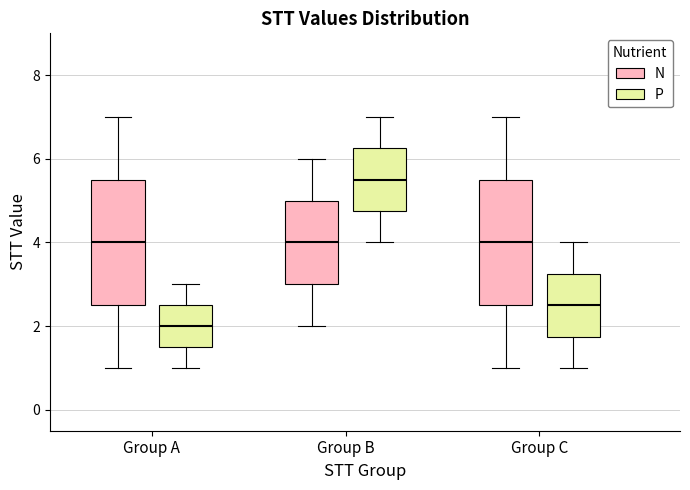

Reading left to right, read every box against the y-axis: the position of its median line, the range the box covers, and the ends of its whiskers. The values are not printed on the chart, so give them approximately, as read against the axis.

Group A (N): median 4.0, box 2.6 to 5.6, whiskers 1.0 to 7.0
Group A (P): median 2.0, box 1.6 to 2.6, whiskers 1.0 to 3.0
Group B (N): median 4.0, box 3.0 to 5.0, whiskers 2.0 to 6.0
Group B (P): median 5.6, box 4.8 to 6.2, whiskers 4.0 to 7.0
Group C (N): median 4.0, box 2.6 to 5.6, whiskers 1.0 to 7.0
Group C (P): median 2.6, box 1.8 to 3.2, whiskers 1.0 to 4.0